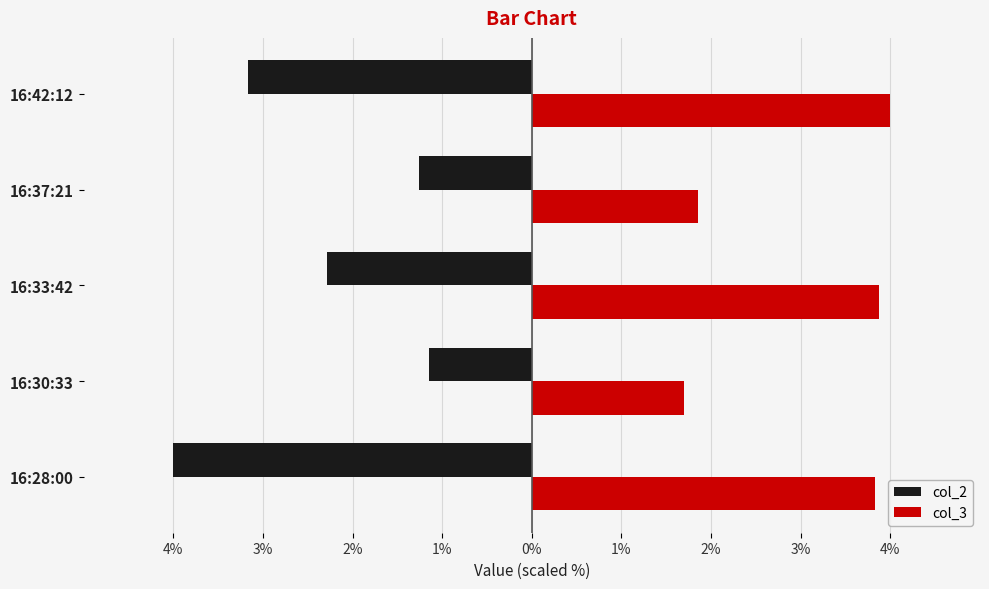

What are all the series names shown in the legend?

col_2, col_3